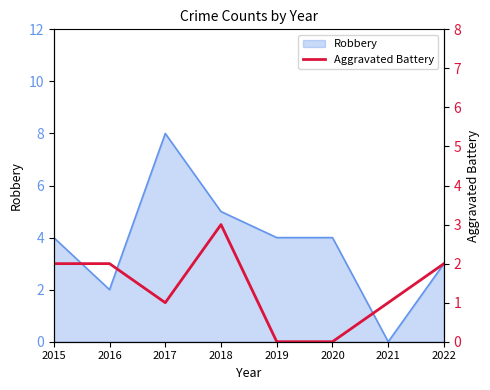

Reading left to right, extract all data points from this chart.

2015=2	2016=2	2017=1	2018=3	2019=0	2020=0	2021=1	2022=2